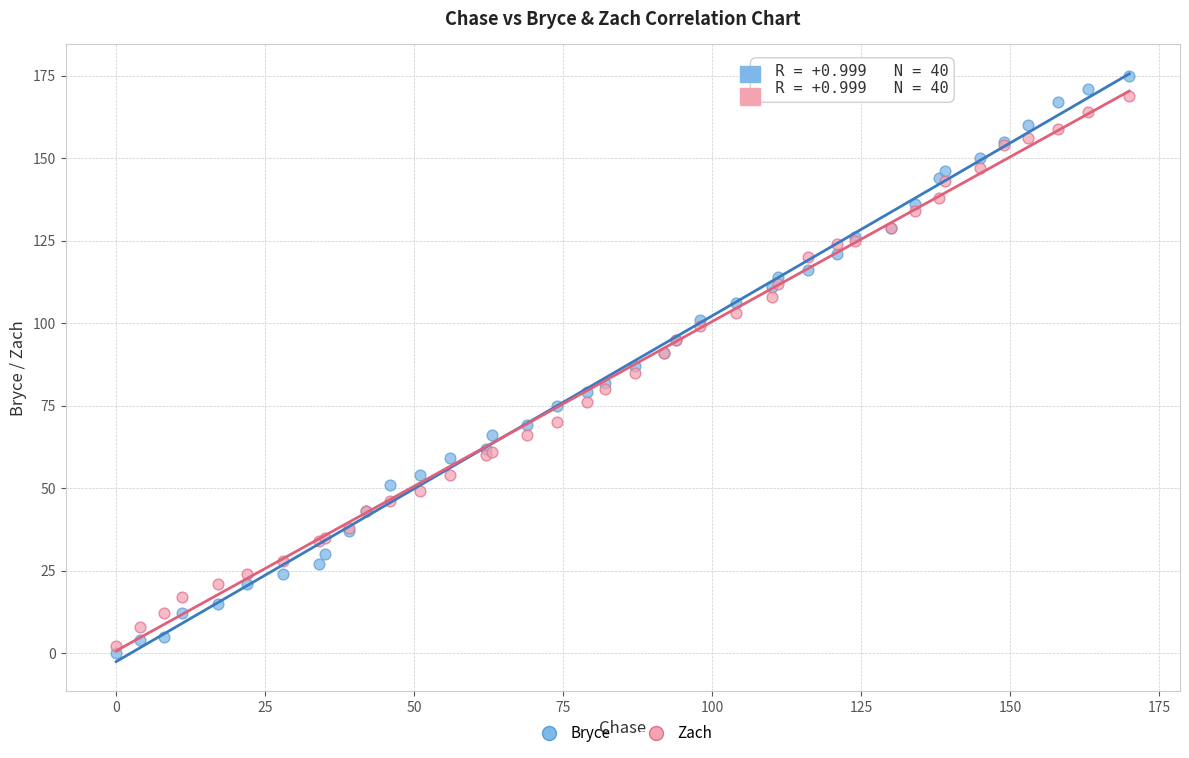

Which series reaches the minimum Y coordinate?

Bryce